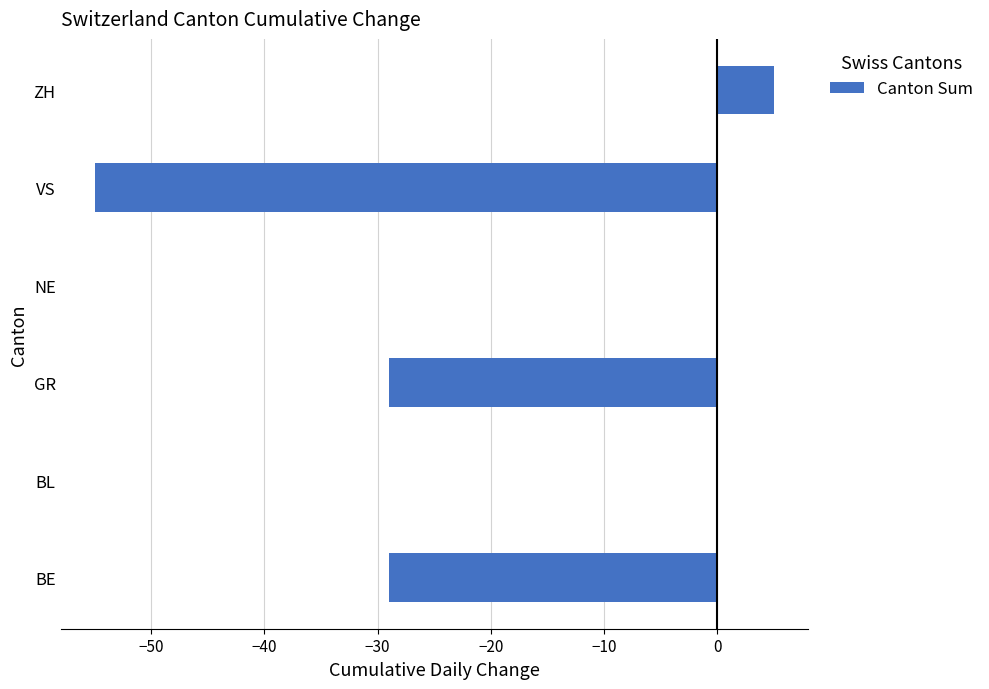

The chart shows a value of -29 at BE. True or false?

True